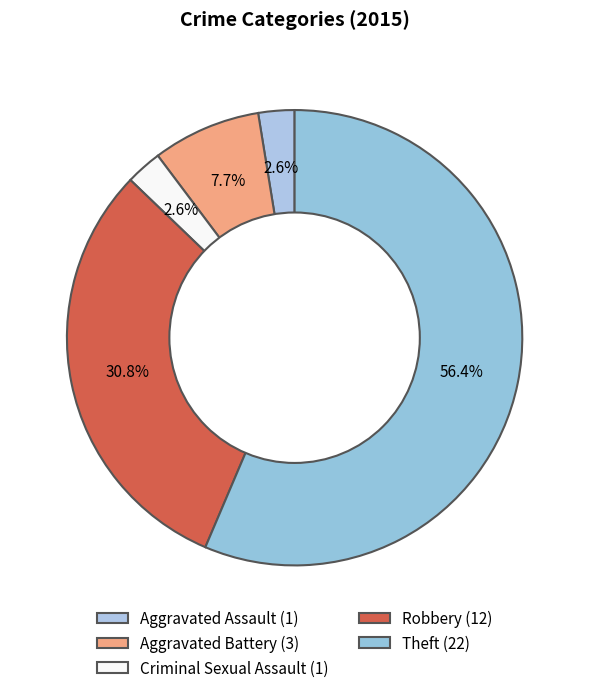

Which category has the smallest portion of the pie?

Aggravated Assault